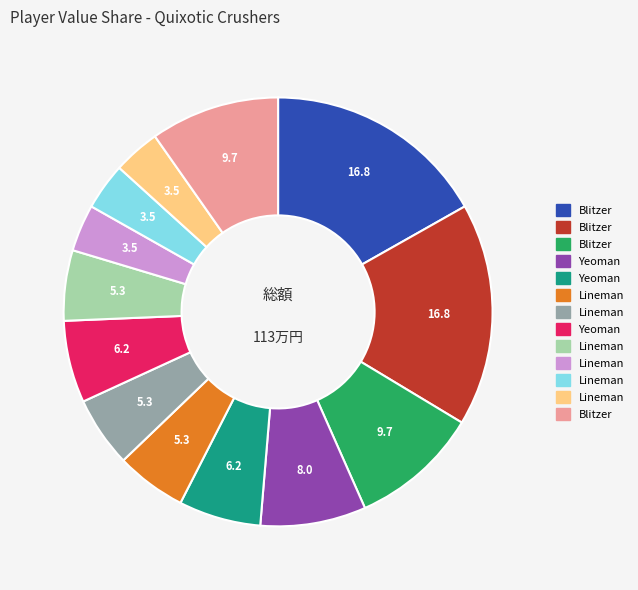

Does any single category account for the majority?

No